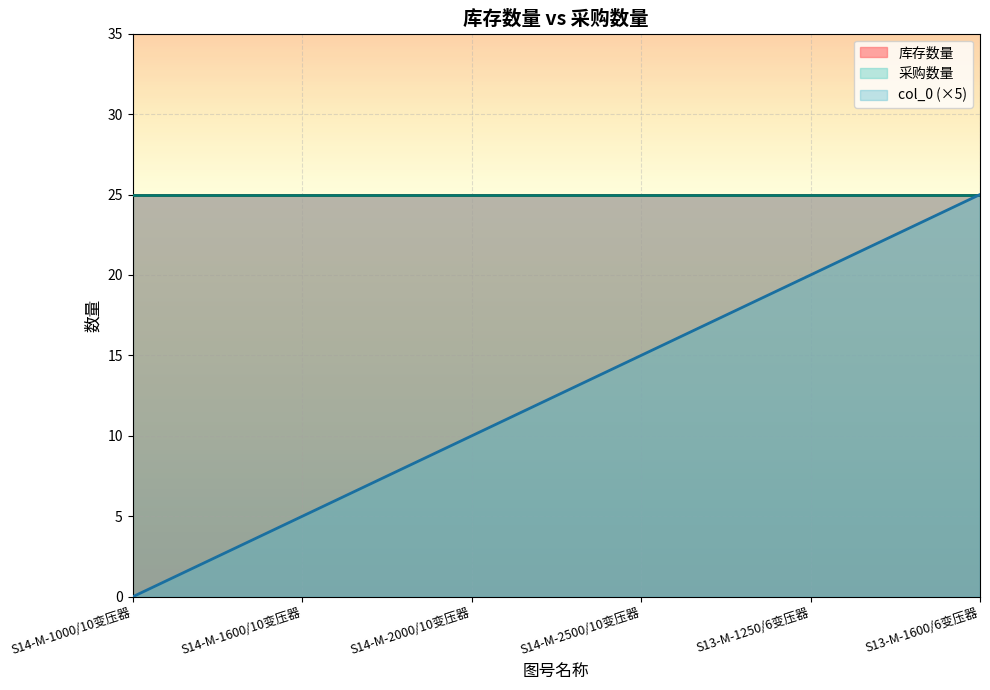

True or false: 库存数量 and 采购数量 intersect in this chart.

False